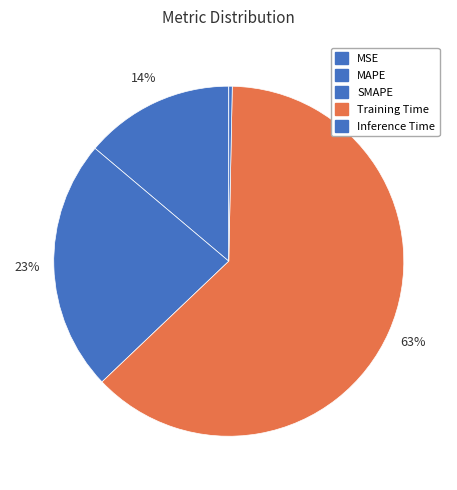

To the nearest percent, what is the difference between the largest and smallest slice percentages?

63%